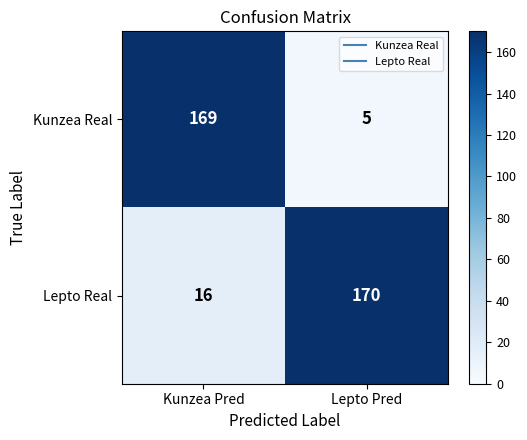

Reading left to right, extract all data points from this chart.

Kunzea Real: 169	5
Lepto Real: 16	170